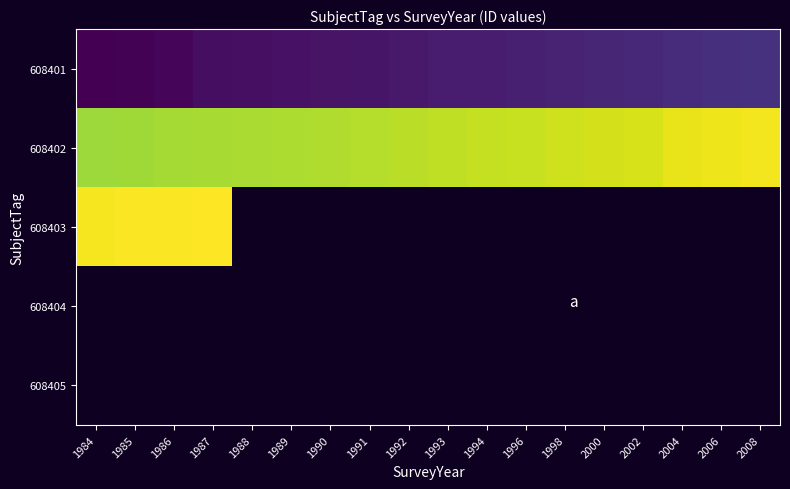

Rank the series at 1996 from highest to lowest value.

608402, 608403, 608404, 608405, 608401